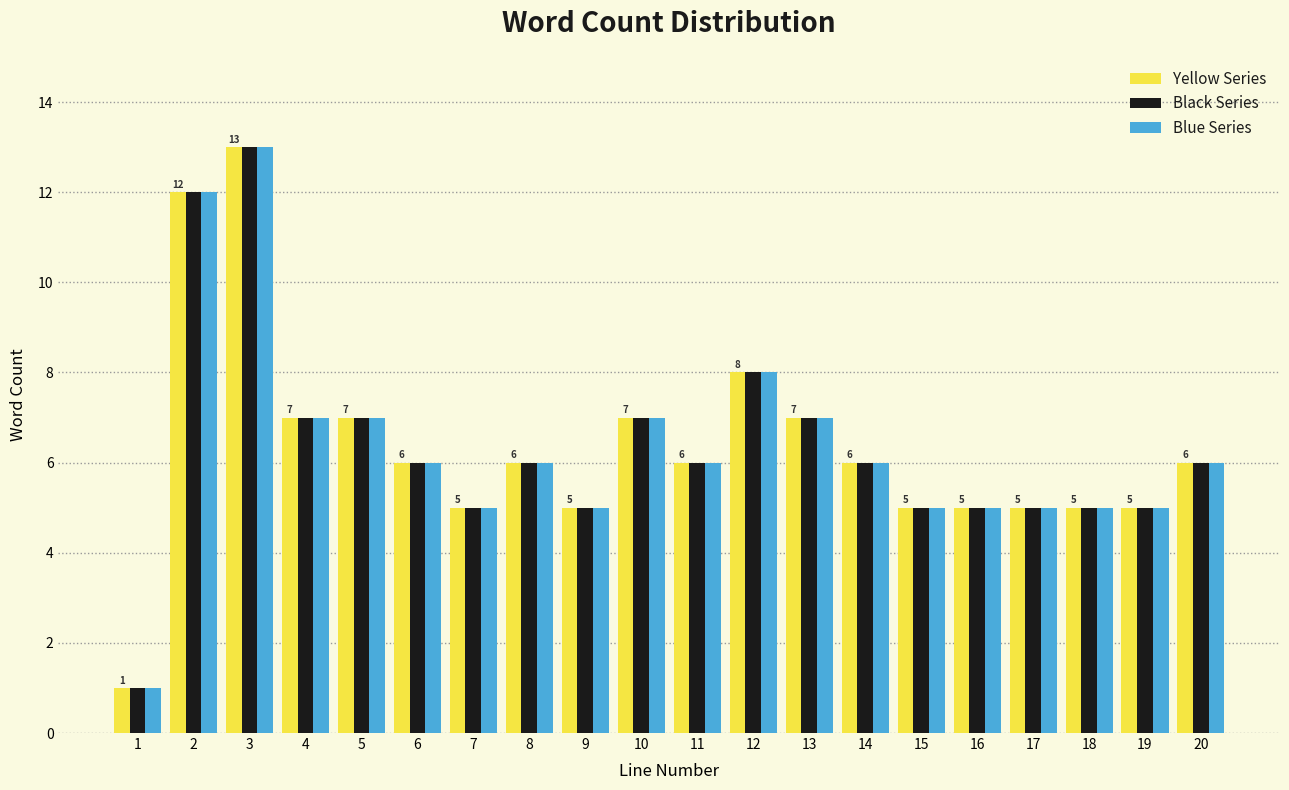

At which category is the sum across all series the highest?

3